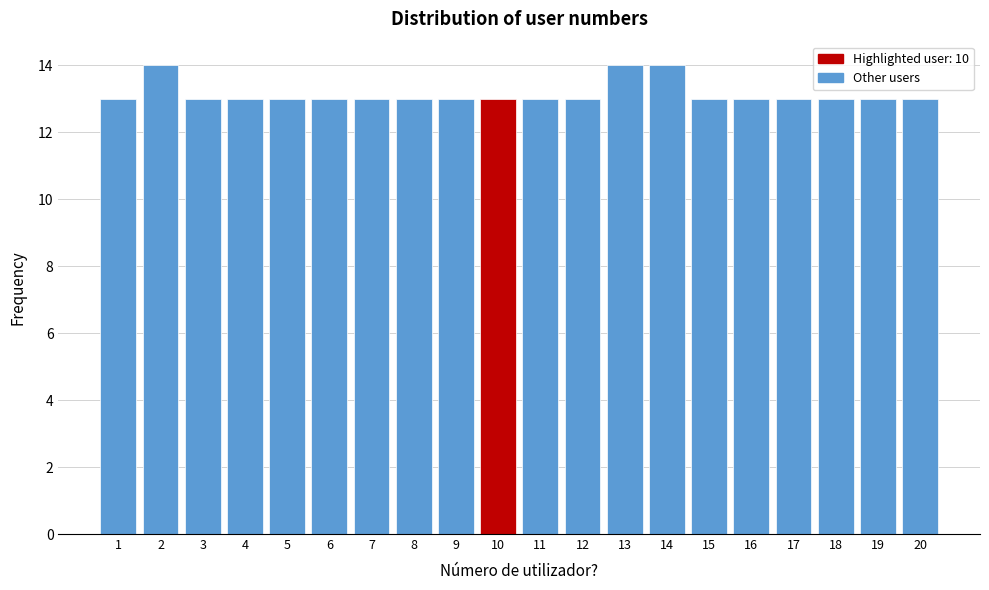

Reading left to right, what are all the values shown in this chart?

1=13	2=14	3=13	4=13	5=13	6=13	7=13	8=13	9=13	10=13	11=13	12=13	13=14	14=14	15=13	16=13	17=13	18=13	19=13	20=13